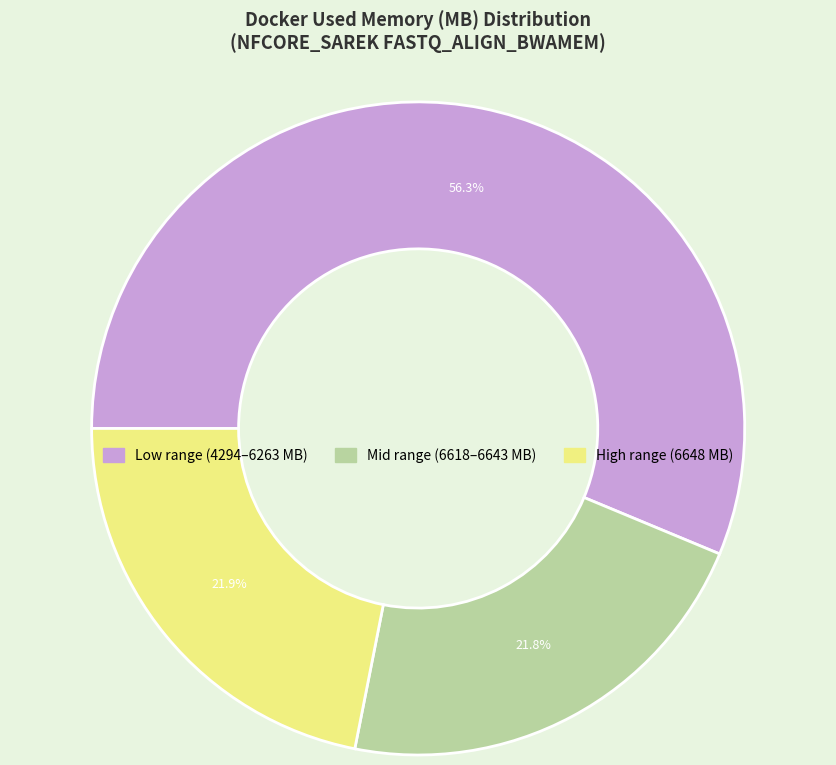

What is the majority slice?

Low range (4294–6263 MB)